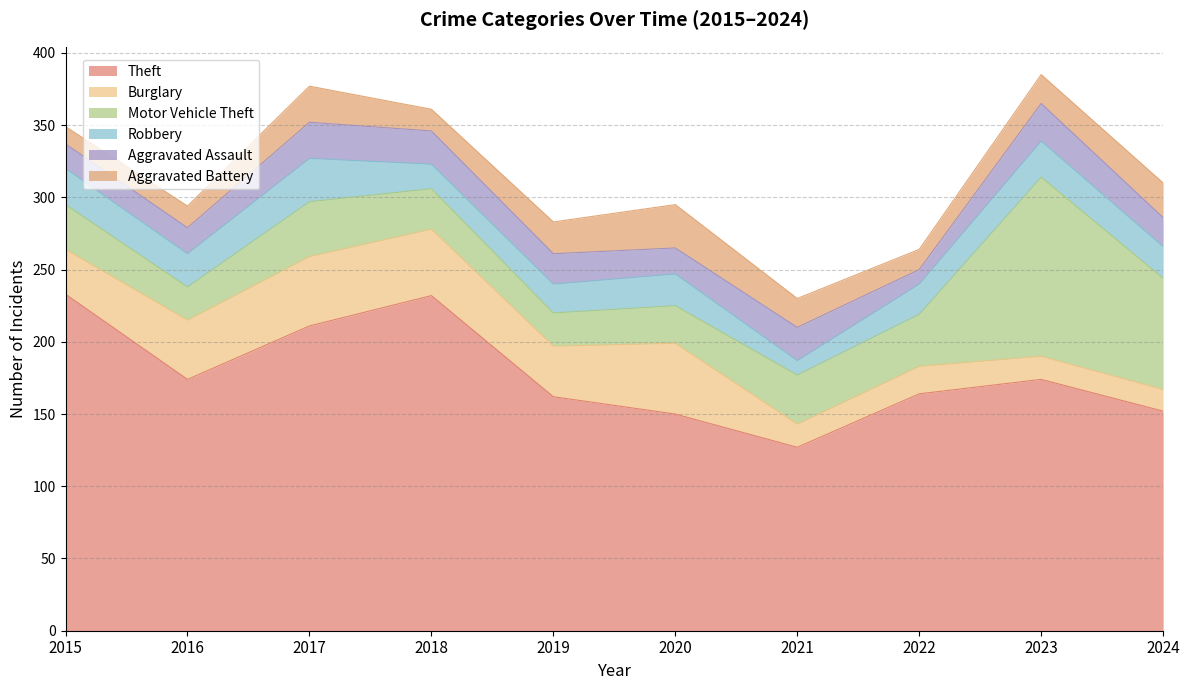

Between 2015 and 2024, which is larger?

2015